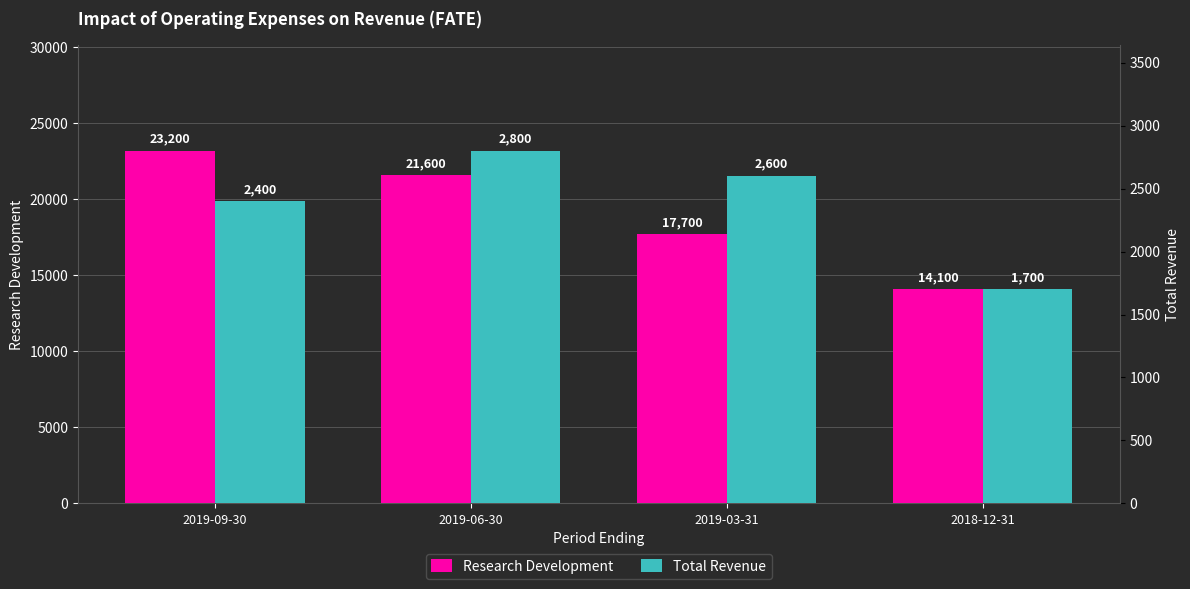

Does the chart contain stacked bars?

No